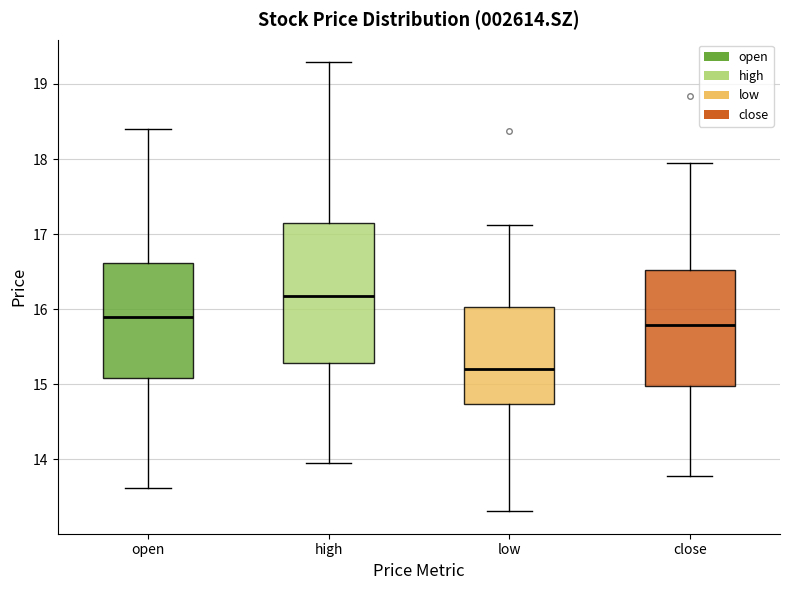

Where does the median line of the box for open sit on the y-axis? The values are not printed on the chart, so give them approximately, as read against the axis.

15.9